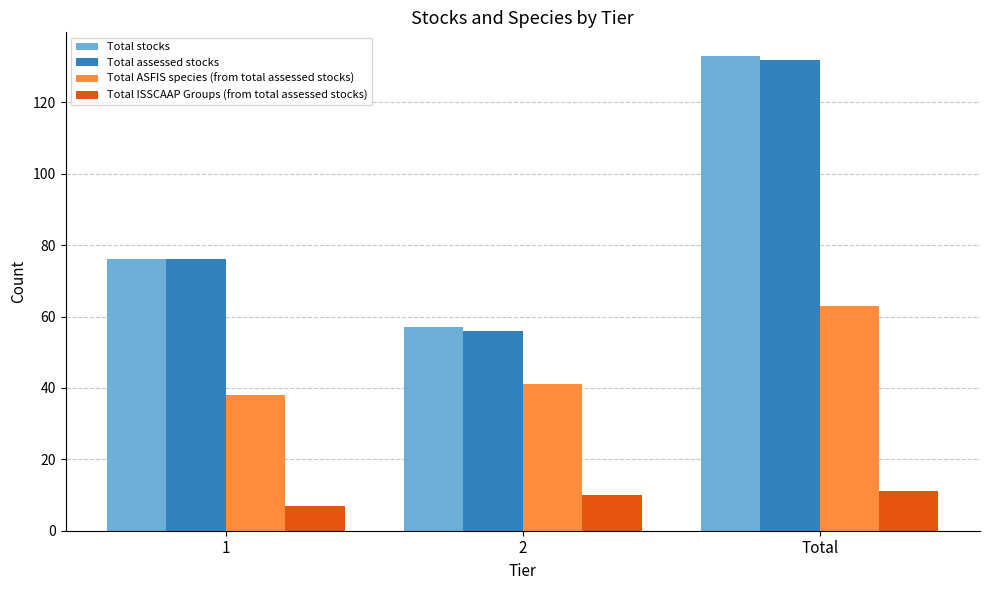

What is the spread (max minus min) of values at 2?

47